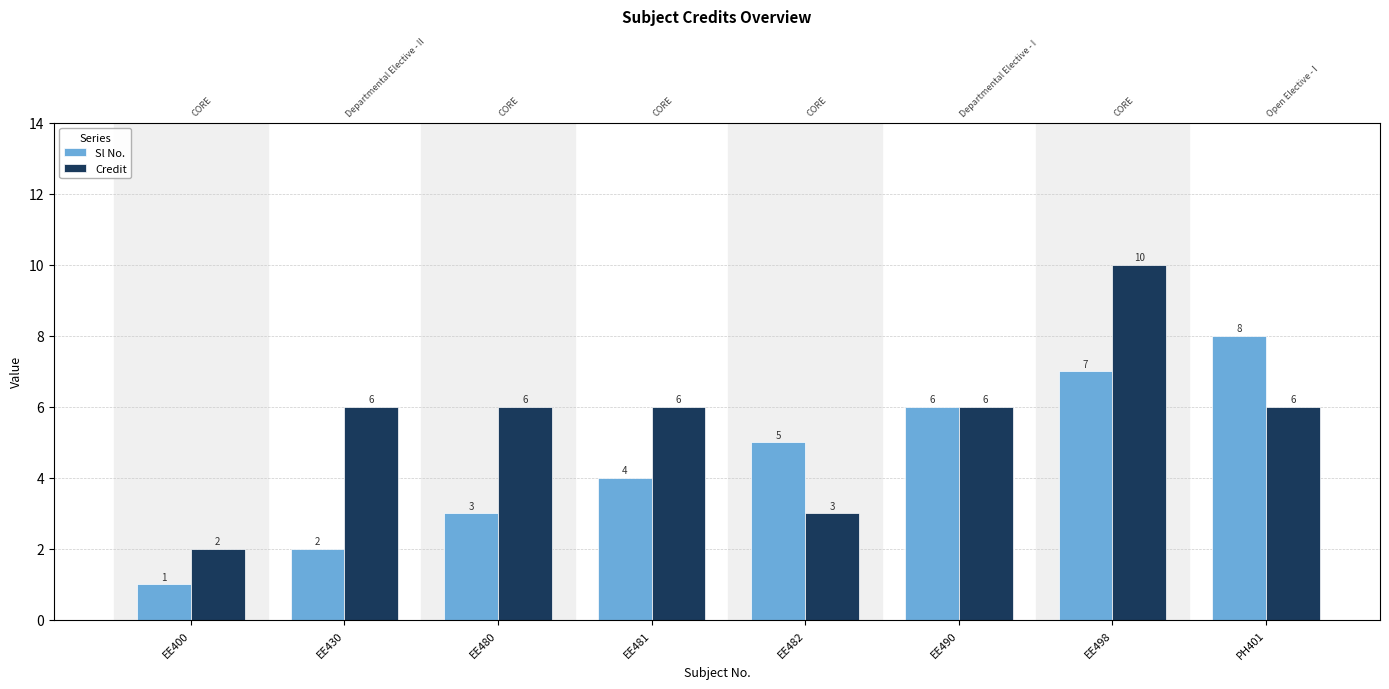

Which series changed the most between EE480 and EE490?

Sl No.